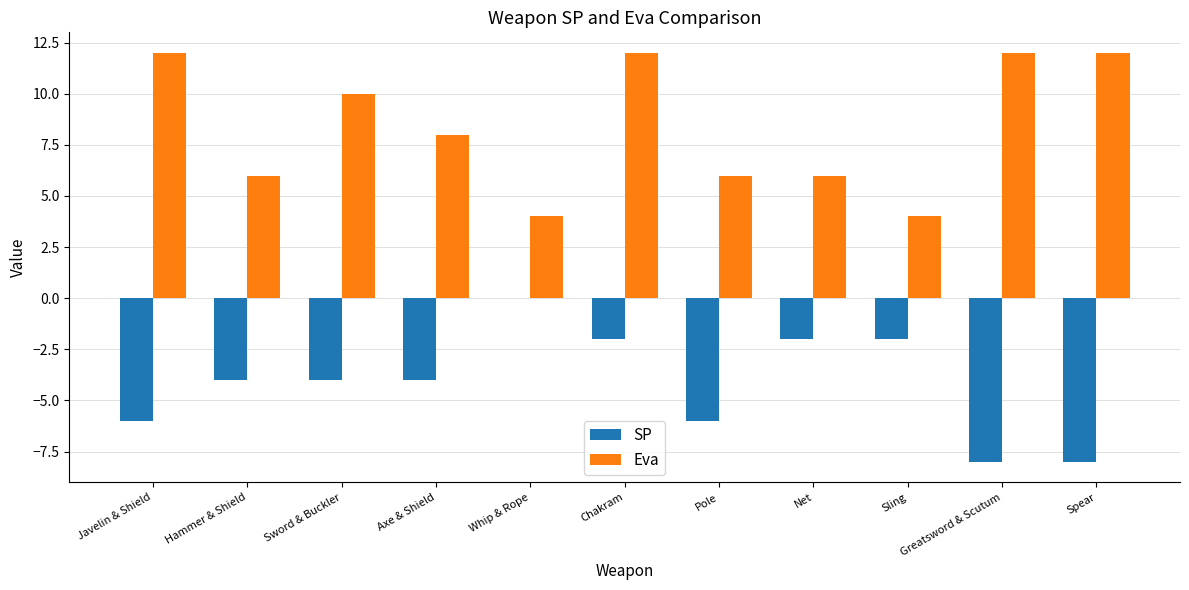

Reading left to right, list all the values displayed in this chart.

SP: Javelin & Shield=-6	Hammer & Shield=-4	Sword & Buckler=-4	Axe & Shield=-4	Whip & Rope=0	Chakram=-2	Pole=-6	Net=-2	Sling=-2	Greatsword & Scutum=-8	Spear=-8
Eva: Javelin & Shield=12	Hammer & Shield=6	Sword & Buckler=10	Axe & Shield=8	Whip & Rope=4	Chakram=12	Pole=6	Net=6	Sling=4	Greatsword & Scutum=12	Spear=12